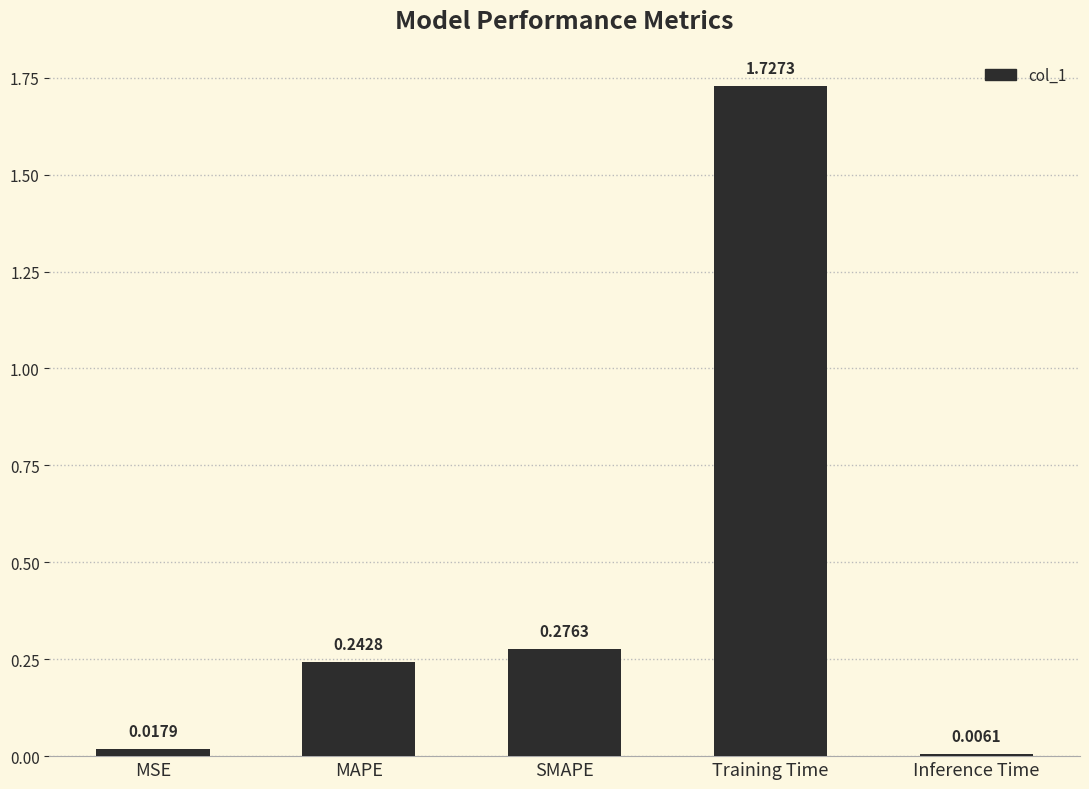

What is the label of the 3rd bar from the left?

SMAPE